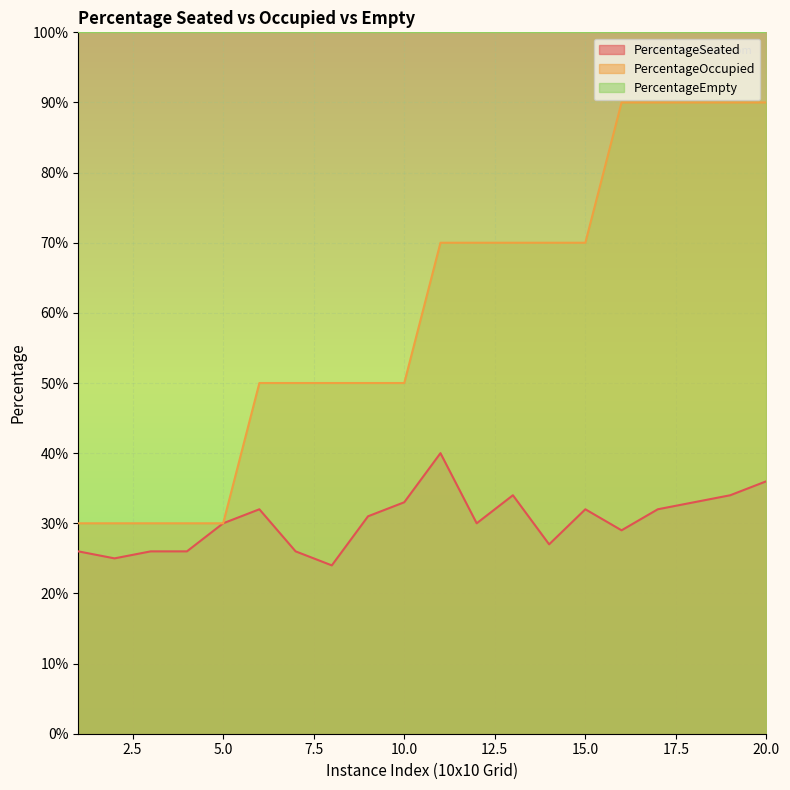

True or false: PercentageSeated and PercentageOccupied intersect in this chart.

False